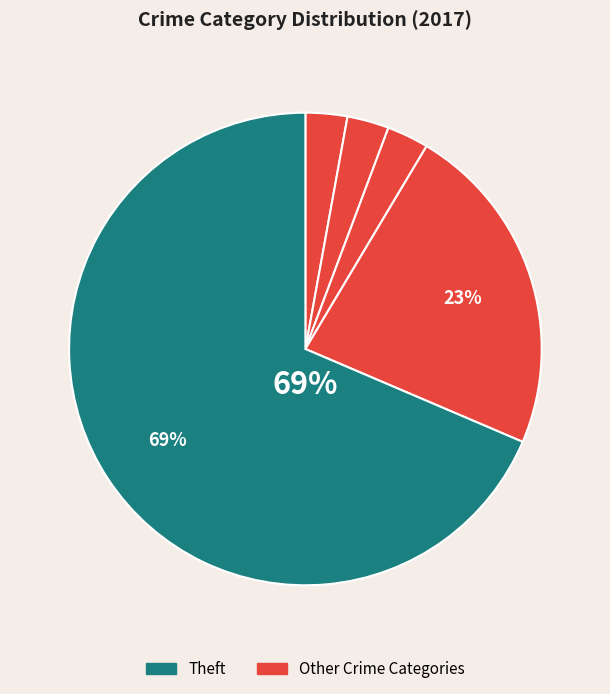

Count the number of slices in the pie.

5